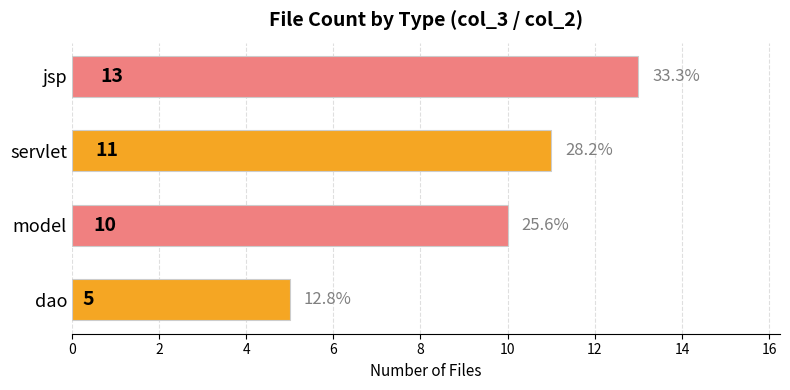

Reading bottom to top, list all the values displayed in this chart.

5	10	11	13